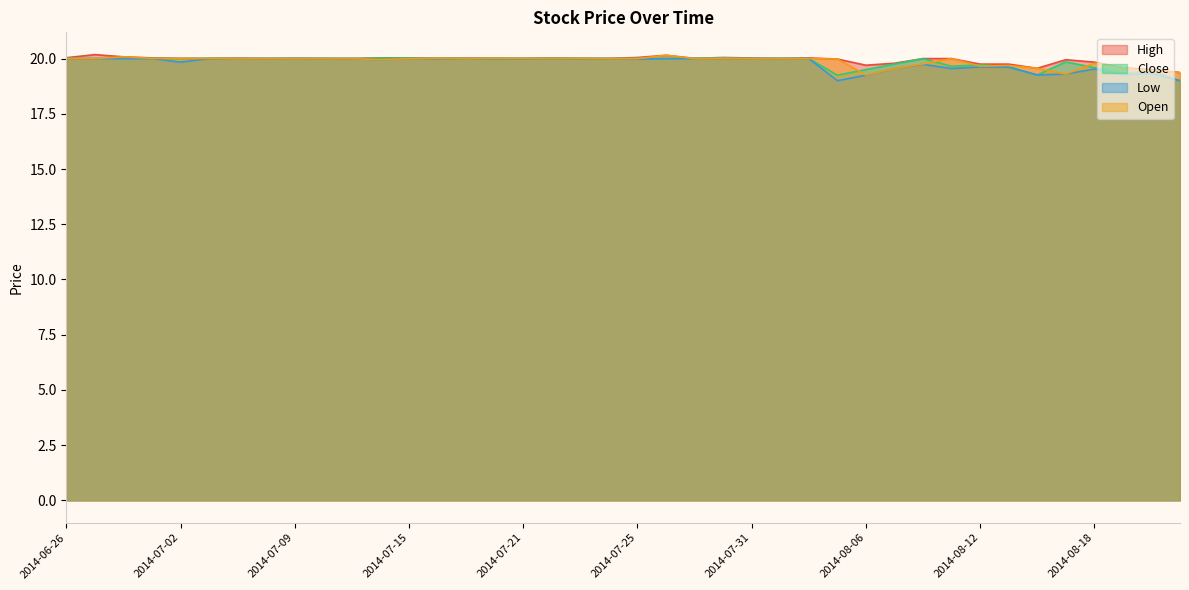

Reading right to left, transcribe all the data shown in this chart.

High: 2014-08-21=19.4	2014-08-20=19.5	2014-08-19=19.6	2014-08-18=19.8	2014-08-15=19.9	2014-08-14=19.6	2014-08-13=19.8	2014-08-12=19.8	2014-08-11=20.0	2014-08-08=20.0	2014-08-07=19.8	2014-08-06=19.7	2014-08-05=20.0	2014-08-04=20.0	2014-08-01=20.0	2014-07-31=20.0	2014-07-30=20.1	2014-07-29=20.0	2014-07-28=20.1	2014-07-25=20.1	2014-07-24=20.0	2014-07-23=20.0	2014-07-22=20.0	2014-07-21=20.0	2014-07-18=20.0	2014-07-17=20.0	2014-07-16=20.0	2014-07-15=20.0	2014-07-14=20.0	2014-07-11=20.0	2014-07-10=20.0	2014-07-09=20.0	2014-07-08=20.0	2014-07-07=20.0	2014-07-03=20.0	2014-07-02=20.0	2014-07-01=20.0	2014-06-30=20.1	2014-06-27=20.2	2014-06-26=20.0
Close: 2014-08-21=19.0	2014-08-20=19.4	2014-08-19=19.3	2014-08-18=19.6	2014-08-15=19.9	2014-08-14=19.3	2014-08-13=19.6	2014-08-12=19.7	2014-08-11=19.6	2014-08-08=20.0	2014-08-07=19.8	2014-08-06=19.5	2014-08-05=19.2	2014-08-04=20.0	2014-08-01=20.0	2014-07-31=20.0	2014-07-30=20.0	2014-07-29=20.0	2014-07-28=20.0	2014-07-25=20.0	2014-07-24=20.0	2014-07-23=20.0	2014-07-22=20.0	2014-07-21=20.0	2014-07-18=20.0	2014-07-17=20.0	2014-07-16=20.0	2014-07-15=20.0	2014-07-14=20.0	2014-07-11=20.0	2014-07-10=20.0	2014-07-09=20.0	2014-07-08=20.0	2014-07-07=20.0	2014-07-03=20.0	2014-07-02=20.0	2014-07-01=20.0	2014-06-30=20.0	2014-06-27=20.0	2014-06-26=20.0
Low: 2014-08-21=19.0	2014-08-20=19.3	2014-08-19=19.3	2014-08-18=19.5	2014-08-15=19.3	2014-08-14=19.3	2014-08-13=19.6	2014-08-12=19.6	2014-08-11=19.6	2014-08-08=19.7	2014-08-07=19.6	2014-08-06=19.2	2014-08-05=19.0	2014-08-04=20.0	2014-08-01=20.0	2014-07-31=20.0	2014-07-30=20.0	2014-07-29=20.0	2014-07-28=20.0	2014-07-25=20.0	2014-07-24=20.0	2014-07-23=20.0	2014-07-22=20.0	2014-07-21=20.0	2014-07-18=20.0	2014-07-17=20.0	2014-07-16=20.0	2014-07-15=20.0	2014-07-14=19.9	2014-07-11=20.0	2014-07-10=20.0	2014-07-09=20.0	2014-07-08=20.0	2014-07-07=20.0	2014-07-03=20.0	2014-07-02=19.8	2014-07-01=20.0	2014-06-30=20.0	2014-06-27=20.0	2014-06-26=20.0
Open: 2014-08-21=19.4	2014-08-20=19.4	2014-08-19=19.6	2014-08-18=19.8	2014-08-15=19.3	2014-08-14=19.6	2014-08-13=19.7	2014-08-12=19.7	2014-08-11=20.0	2014-08-08=19.8	2014-08-07=19.6	2014-08-06=19.3	2014-08-05=20.0	2014-08-04=20.0	2014-08-01=20.0	2014-07-31=20.0	2014-07-30=20.0	2014-07-29=20.0	2014-07-28=20.1	2014-07-25=20.0	2014-07-24=20.0	2014-07-23=20.0	2014-07-22=20.0	2014-07-21=20.0	2014-07-18=20.0	2014-07-17=20.0	2014-07-16=20.0	2014-07-15=20.0	2014-07-14=19.9	2014-07-11=20.0	2014-07-10=20.0	2014-07-09=20.0	2014-07-08=20.0	2014-07-07=20.0	2014-07-03=20.0	2014-07-02=20.0	2014-07-01=20.0	2014-06-30=20.1	2014-06-27=20.0	2014-06-26=20.0